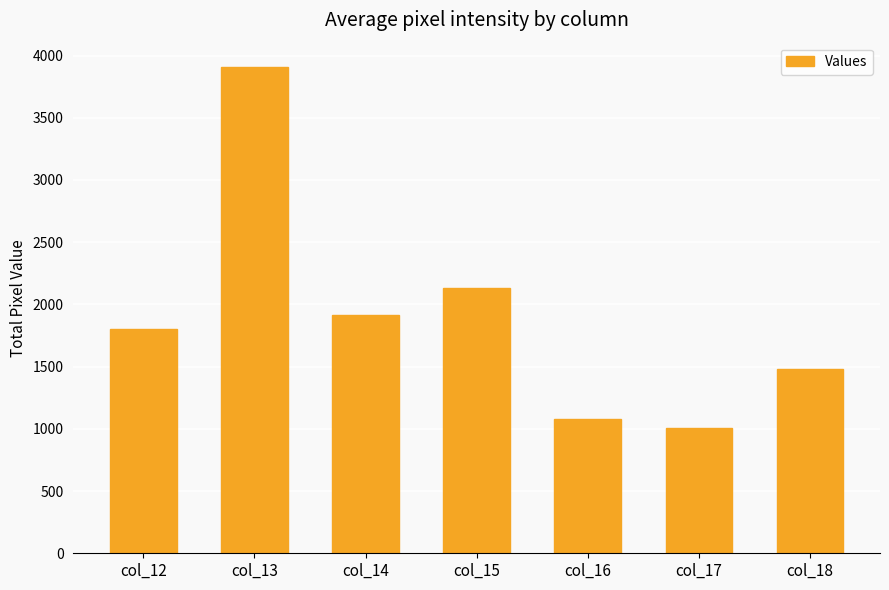

The value at col_16 is 599. True or false?

False